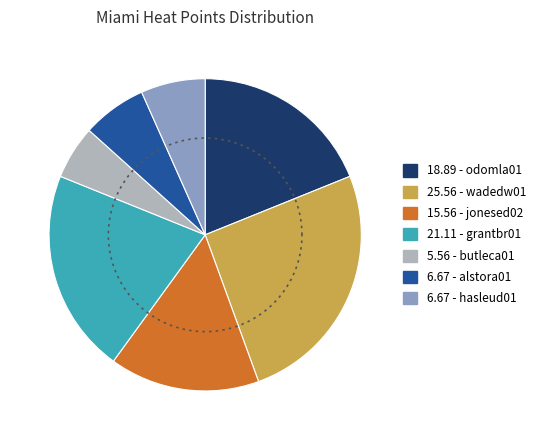

True or false: hasleud01 accounts for 21% of the total.

False